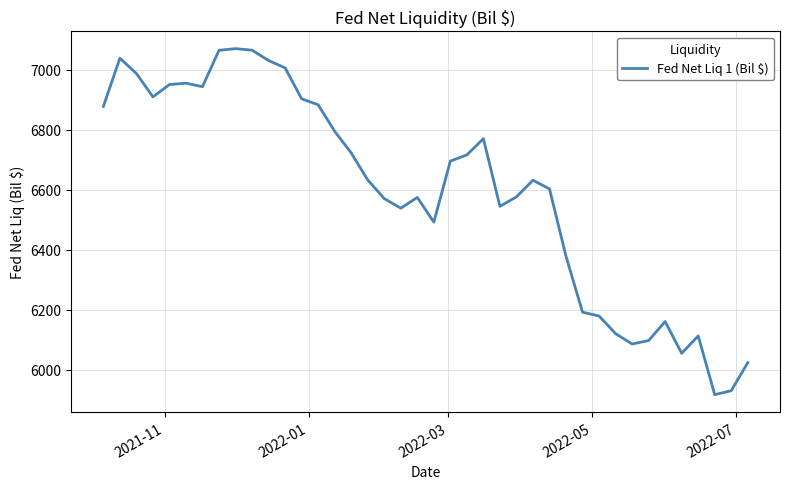

What is the greatest value displayed?

7070.4